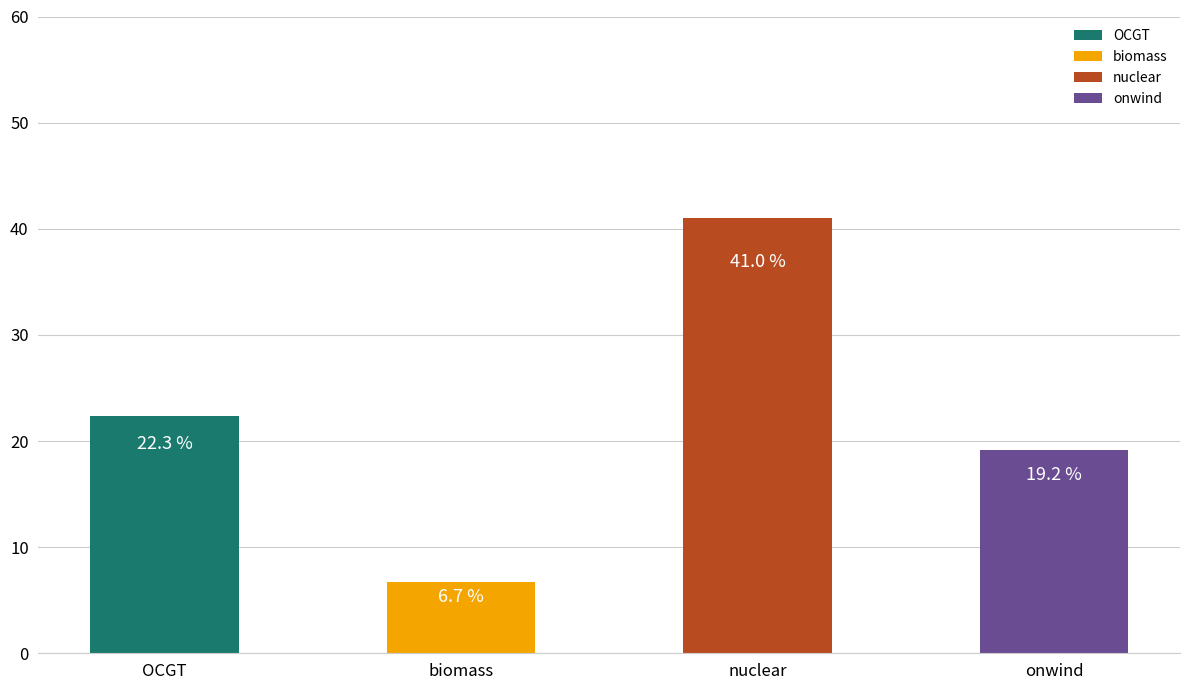

Between nuclear and onwind, which is larger?

nuclear